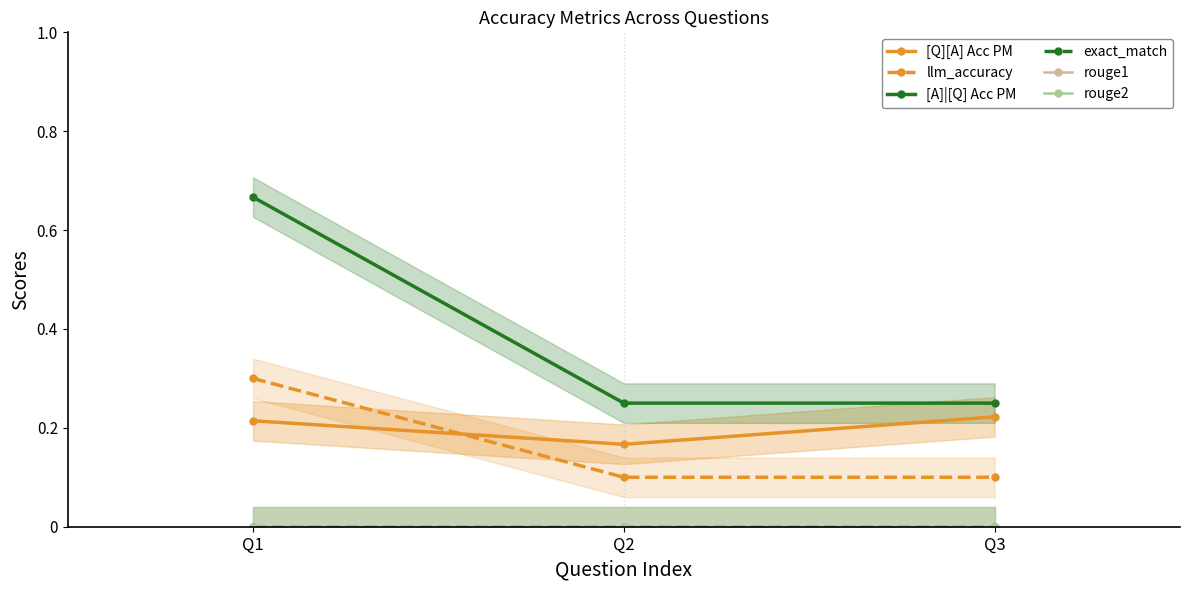

At how many categories does at least one series exceed 0?

3